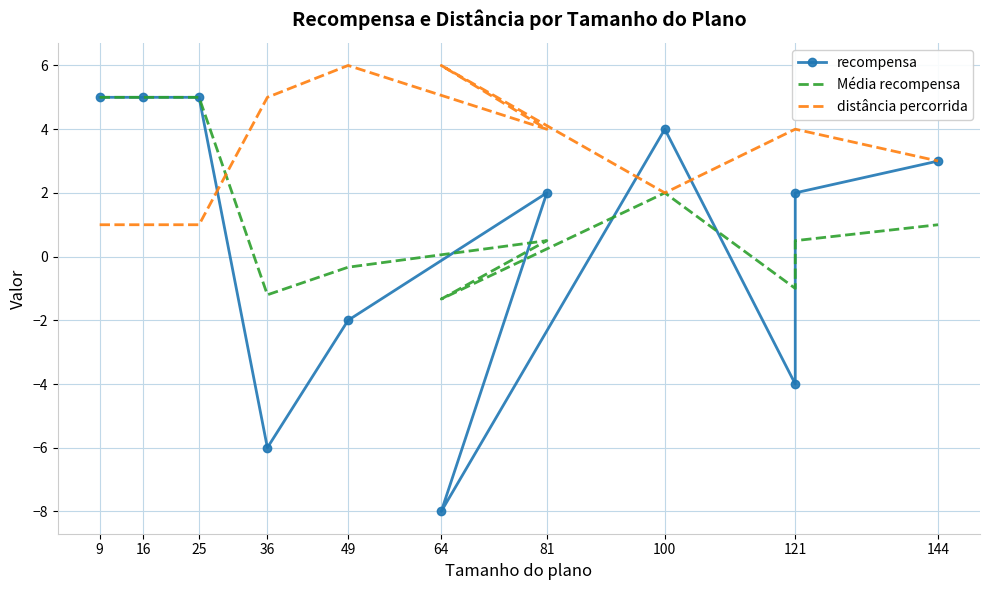

What is the difference between the second highest and minimum values in the recompensa series?

13.0